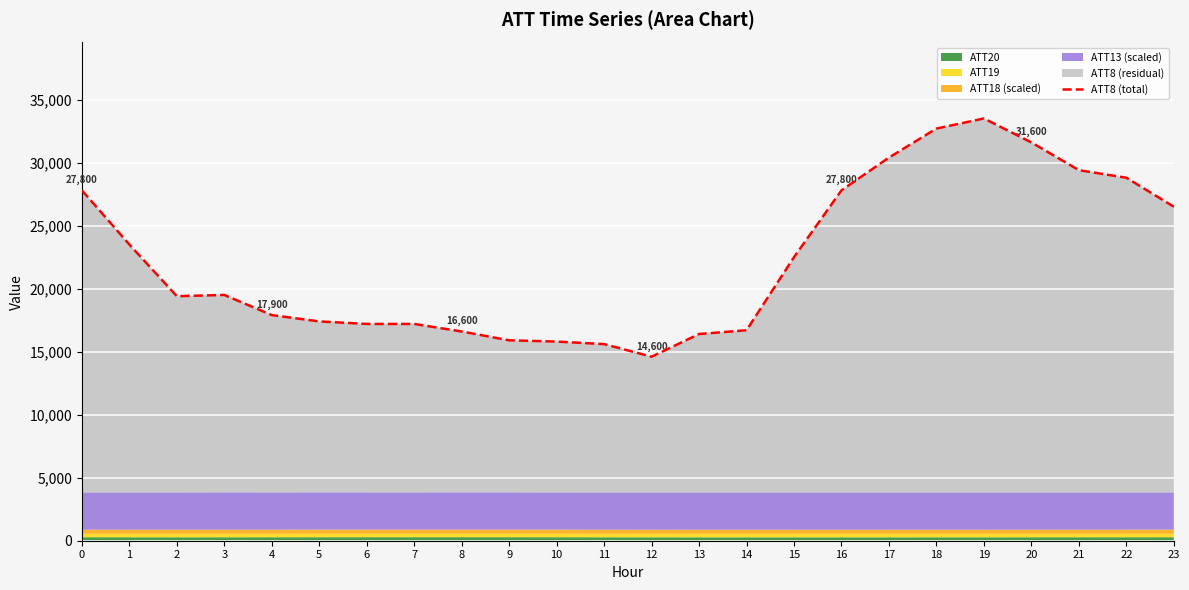

What is the ratio of the value at 17 to the value at 20?

1.0